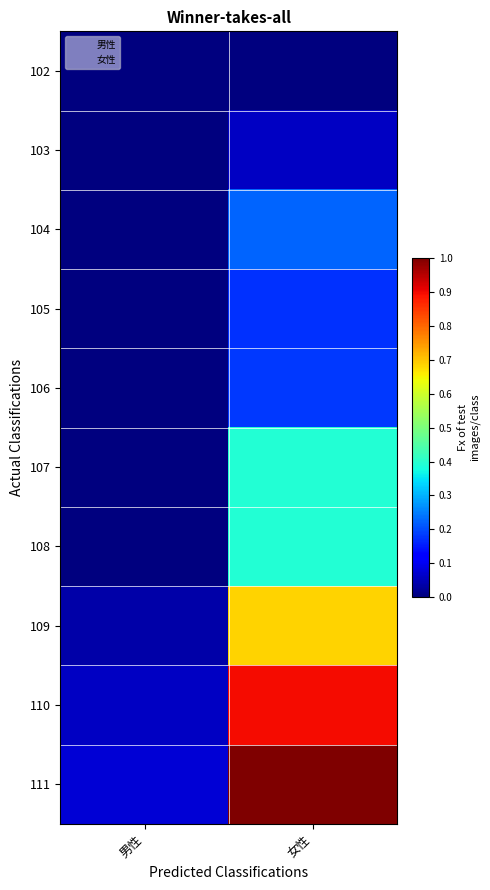

Which series changed the most between 男性 and 女性?

111